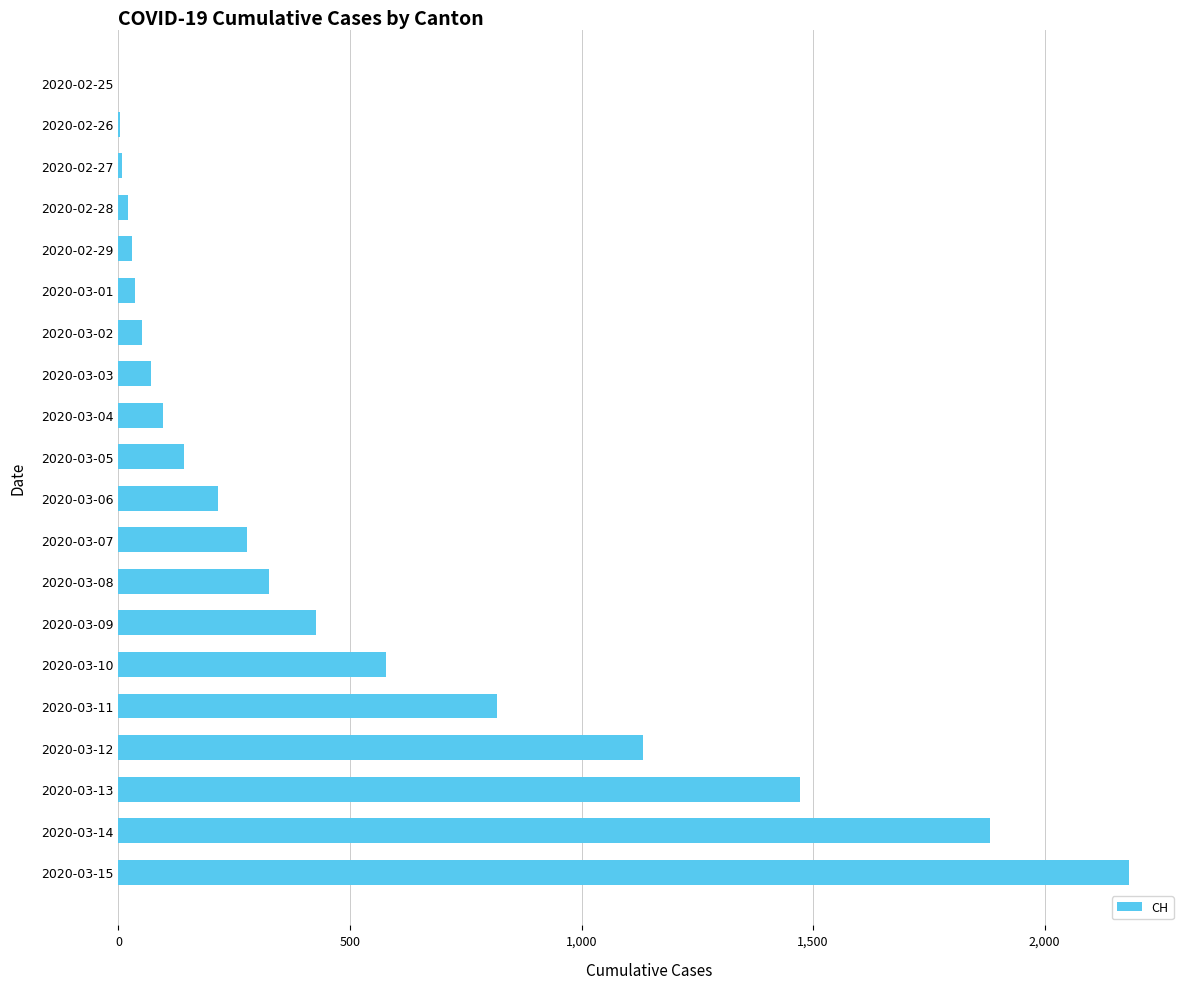

Approximately how many times larger is the value at 2020-03-10 compared to 2020-03-15?

0.3